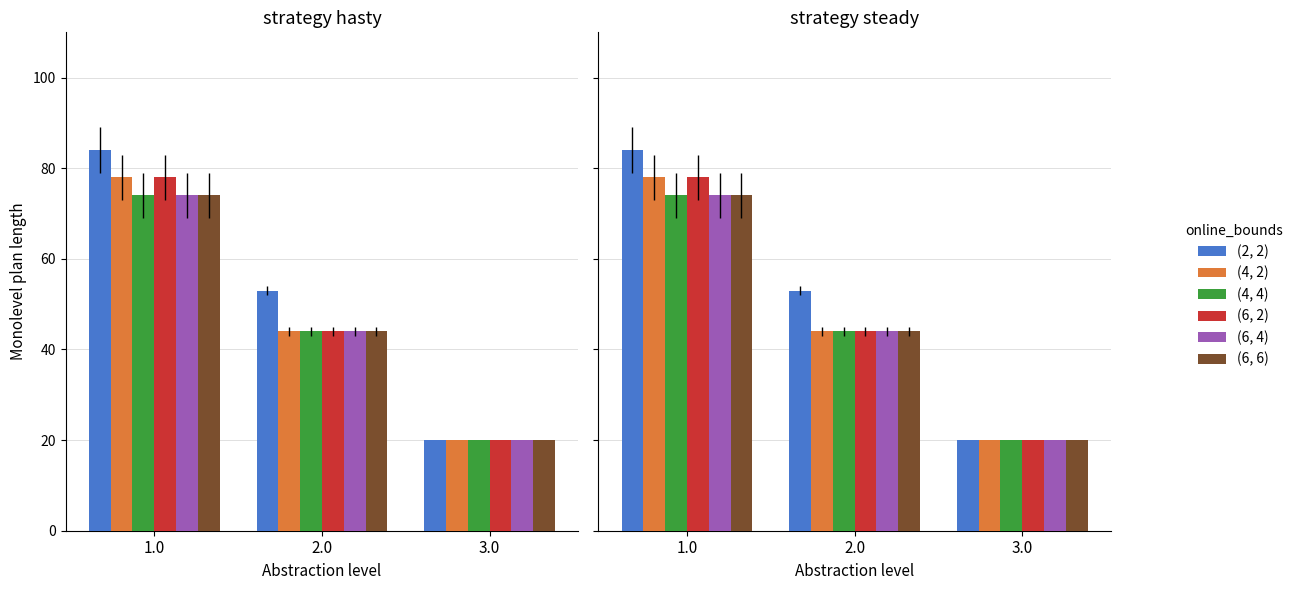

What is the sum of all (2, 2) values?

157